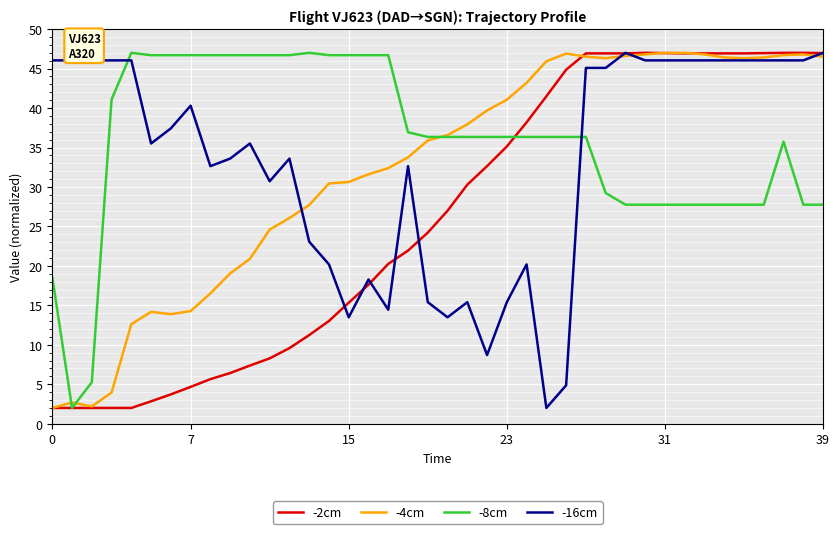

What is the highest value of the -8cm series?

47.0